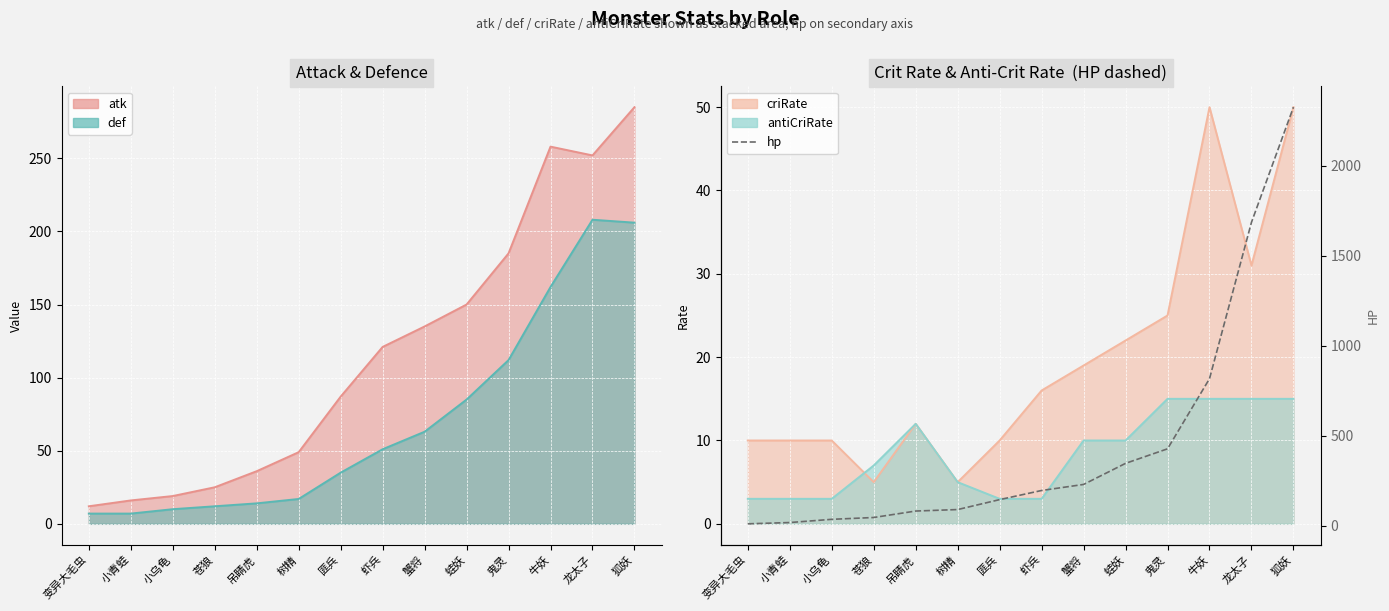

At which category does the chart reach its peak across all series?

狐妖